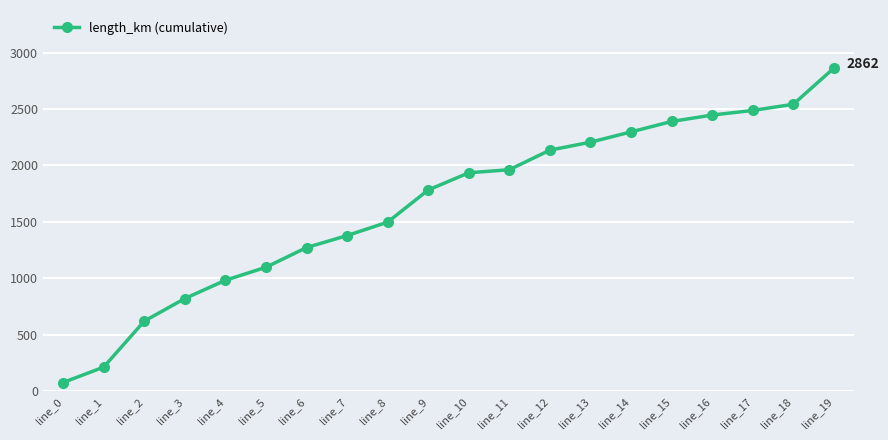

Reading left to right, list all the values displayed in this chart.

77.8	214.5	621.3	821.4	983.2	1098.6	1272.9	1379.1	1498.3	1782.9	1935.1	1962.5	2135.7	2206.2	2297.2	2389.5	2446.6	2487.3	2541.7	2861.8